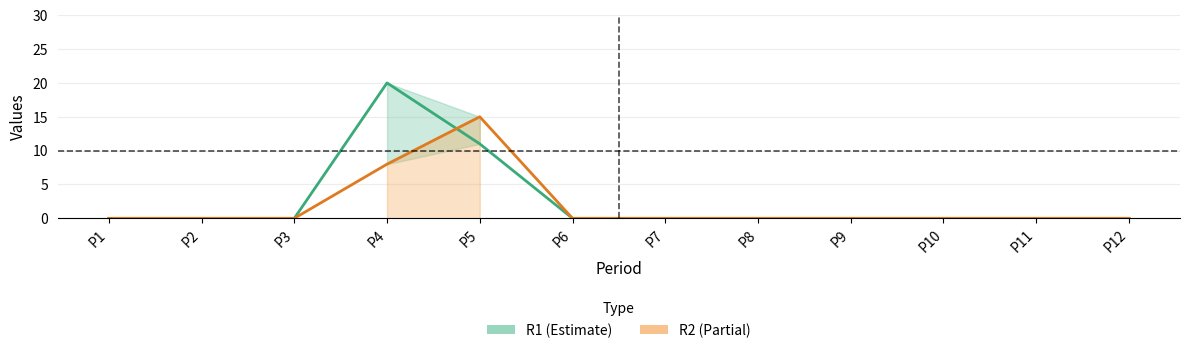

Where do R2 and R1 first cross each other?

P4 and P5